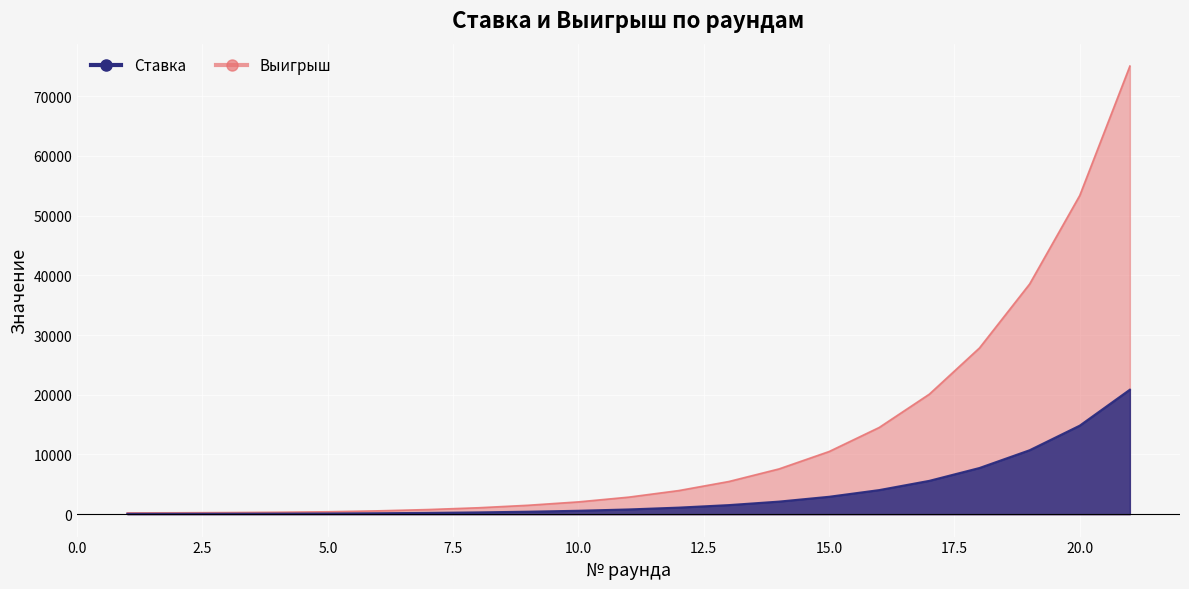

At how many categories does at least one series exceed 34586?

3